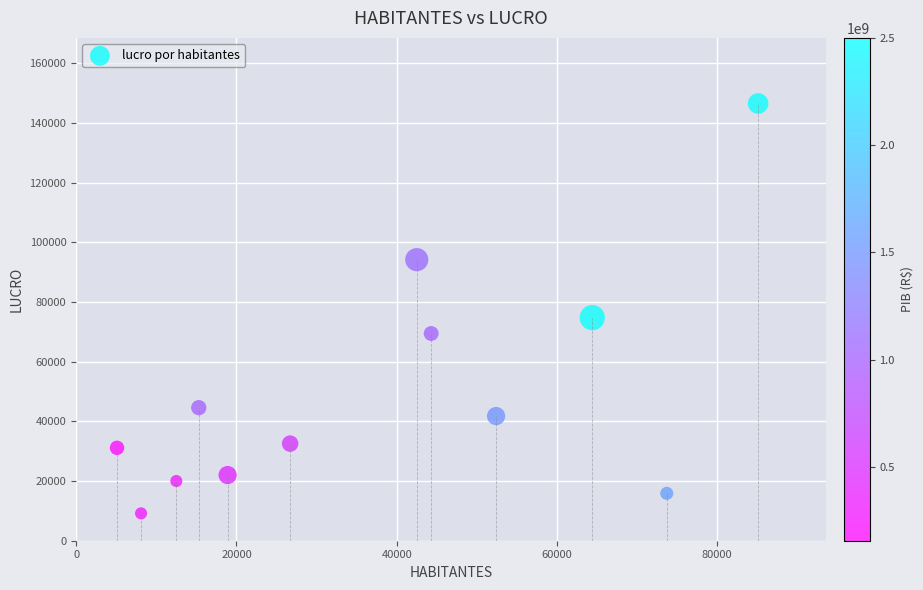

What is the average Y value?

50152